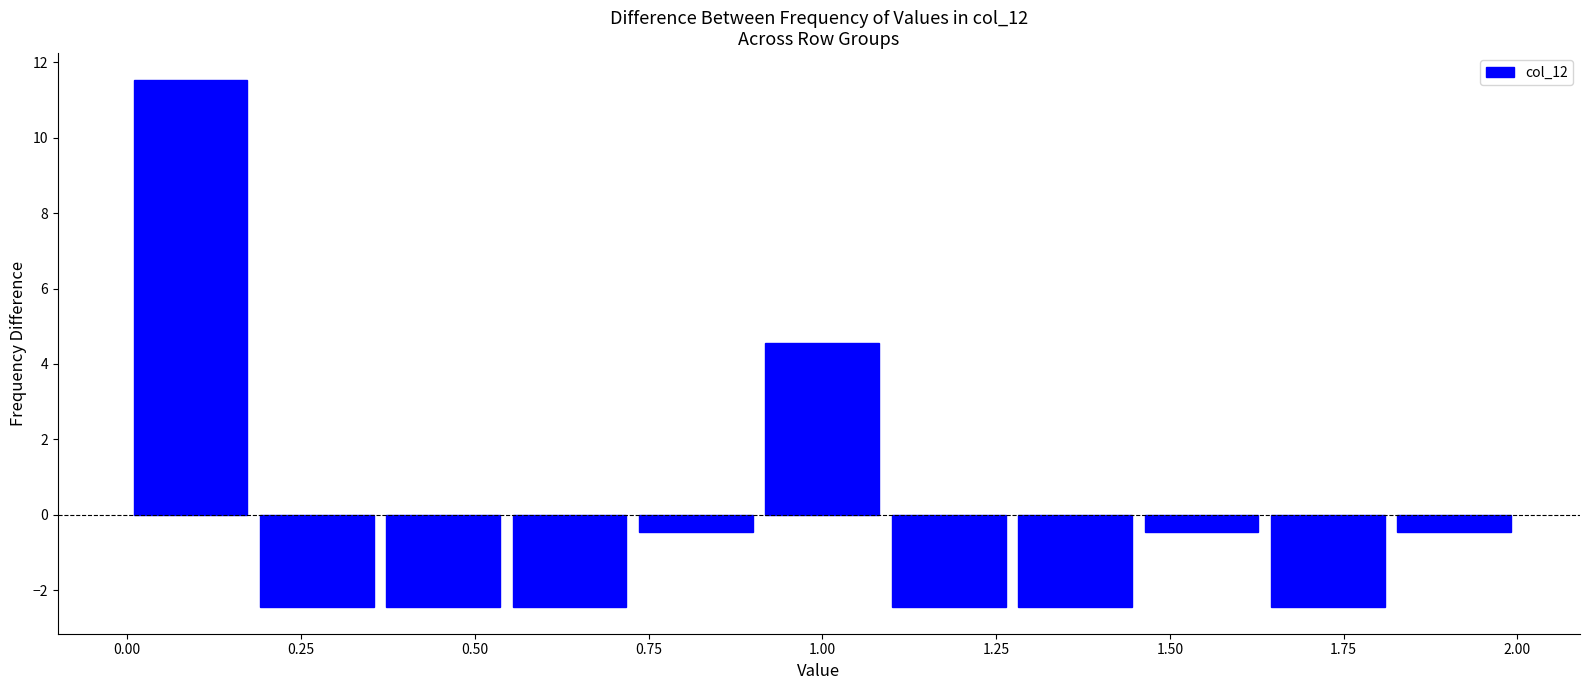

Around what value on the x-axis is the tallest bar? Give the approximate position of its centre, as read against the axis.

0.10